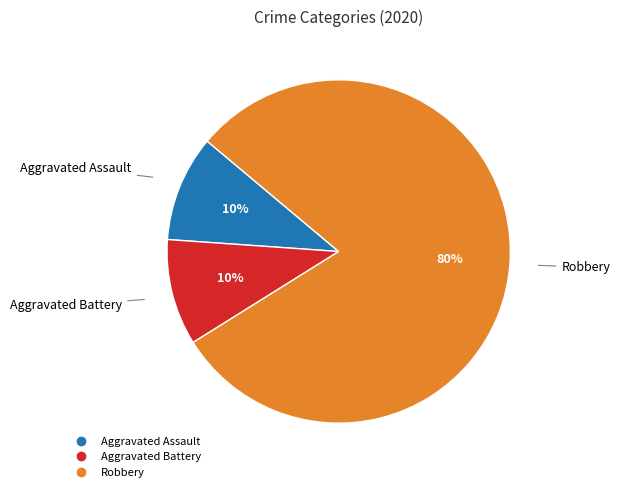

To the nearest percent, what is the difference between the largest and smallest slice percentages?

70%